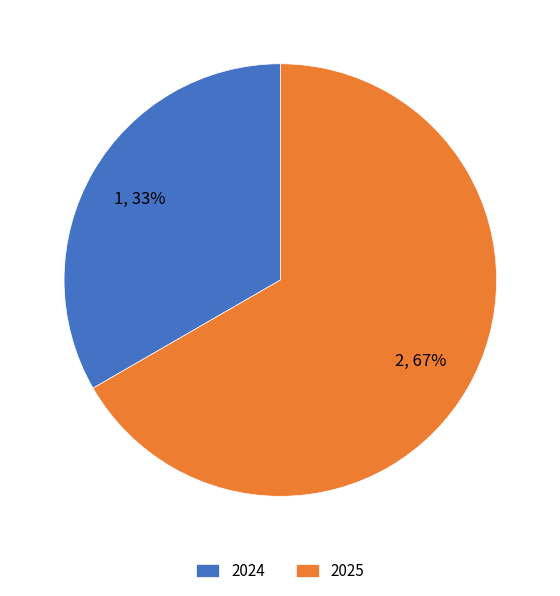

True or false: 2024 accounts for 28% of the total.

False